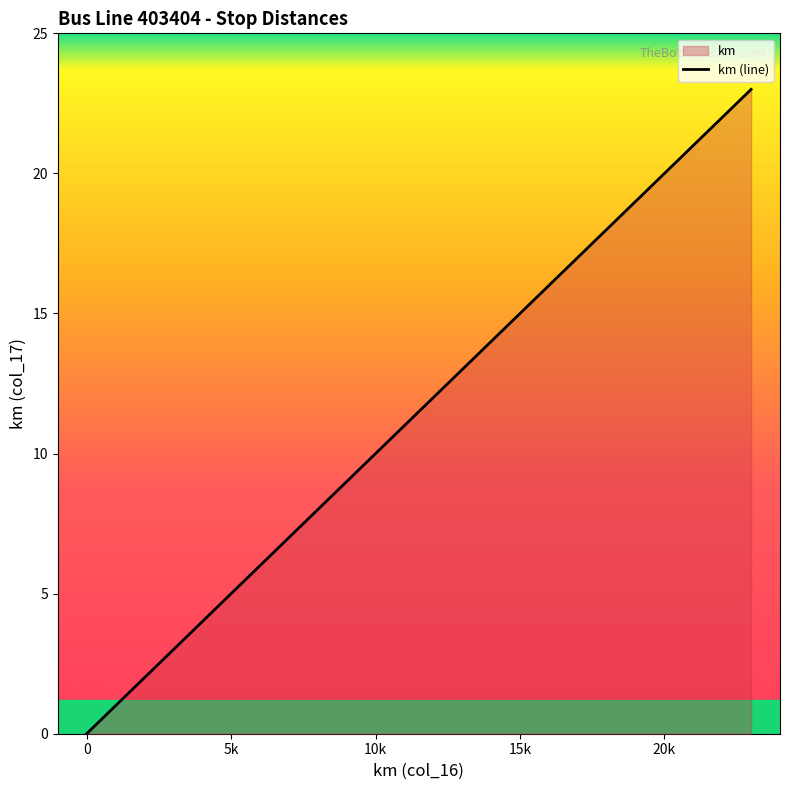

The chart shows a value of 5 at 5. True or false?

True